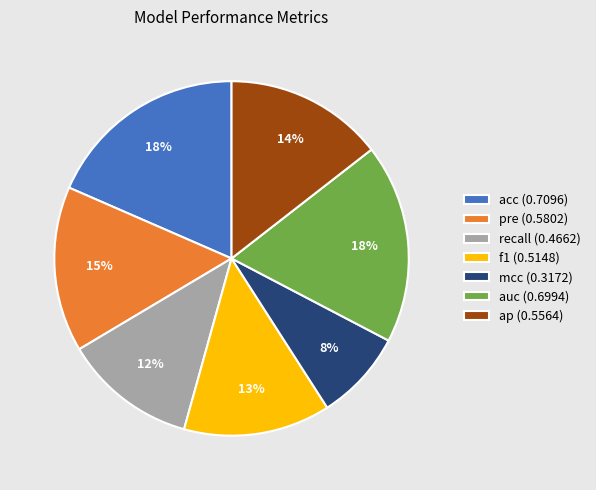

What is the smallest slice in the pie chart?

mcc